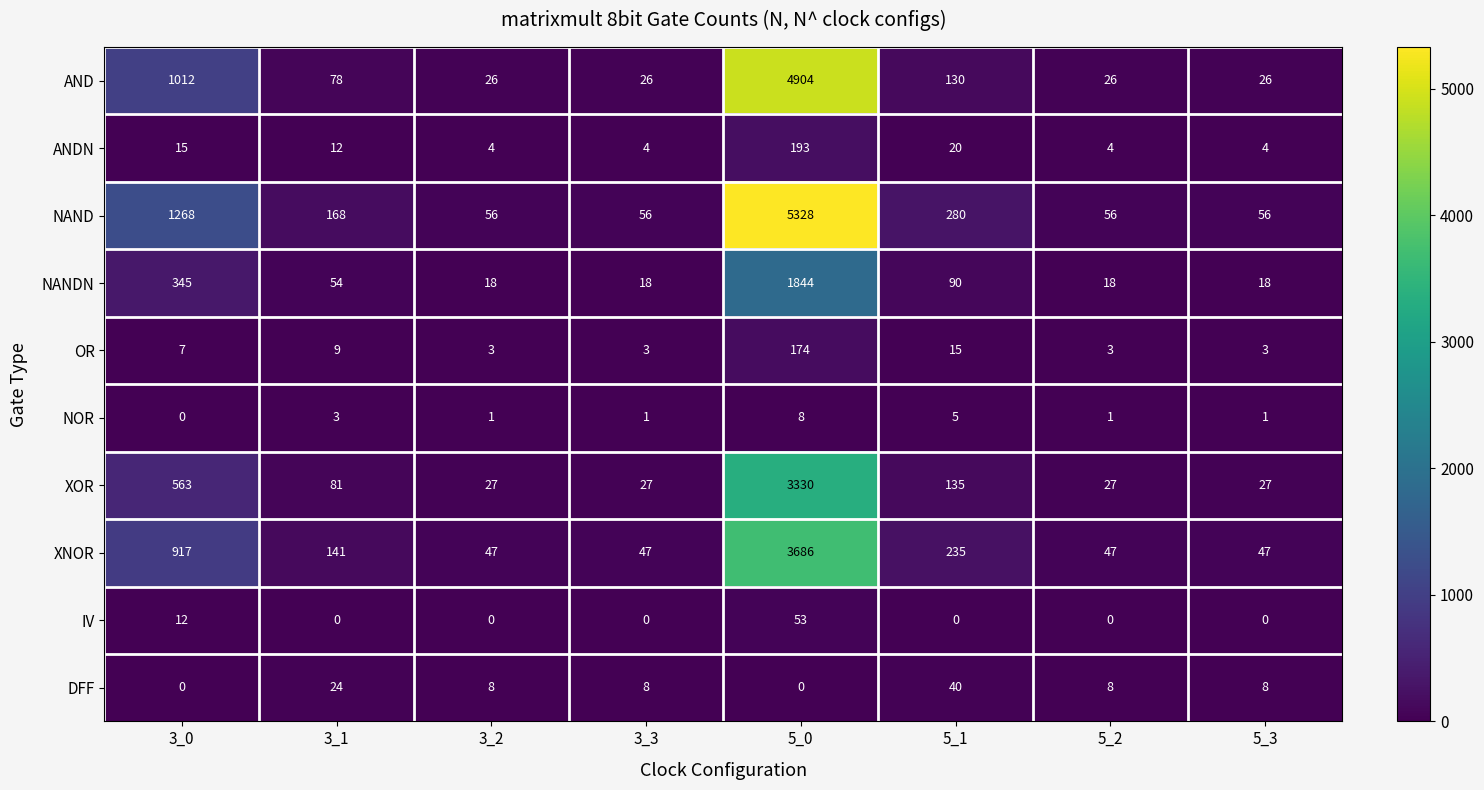

Which series has the widest spread of values?

NAND